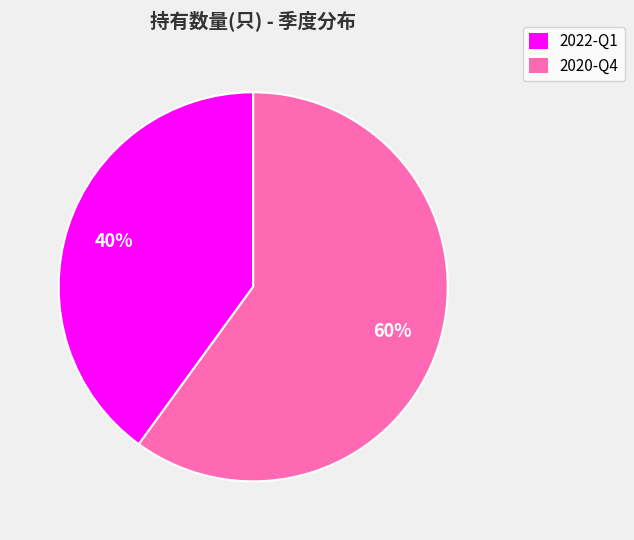

To the nearest percent, what is the difference between the 2022-Q1 and 2020-Q4 slice percentages?

20%